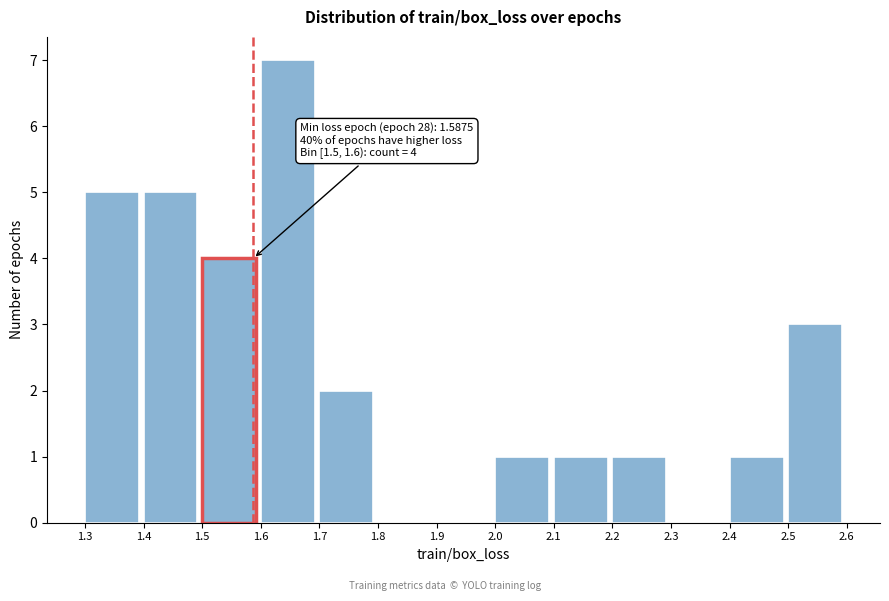

Over which range of the x-axis is the bar tallest?

1.6 to 1.7